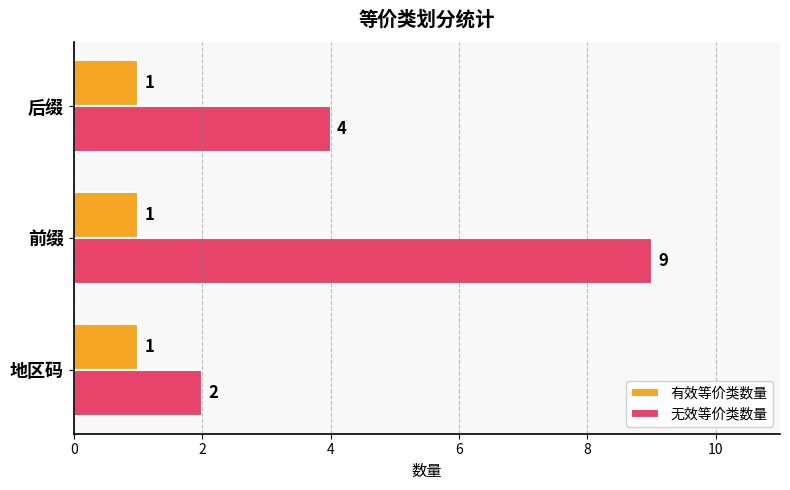

Rank the series by their average value, from lowest to highest.

有效等价类数量, 无效等价类数量